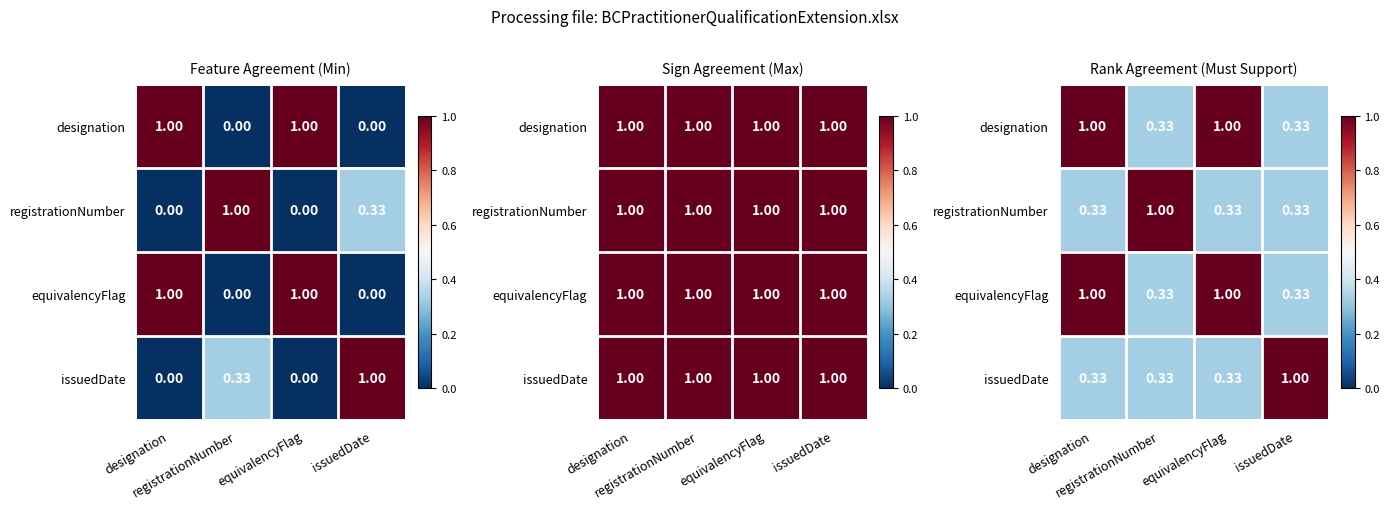

What is the maximum value for registrationNumber?

1.0